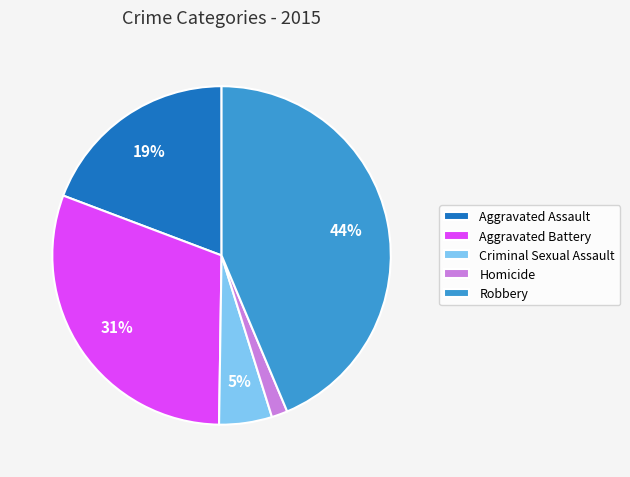

To the nearest percent, what percentage of the pie is Robbery?

44%